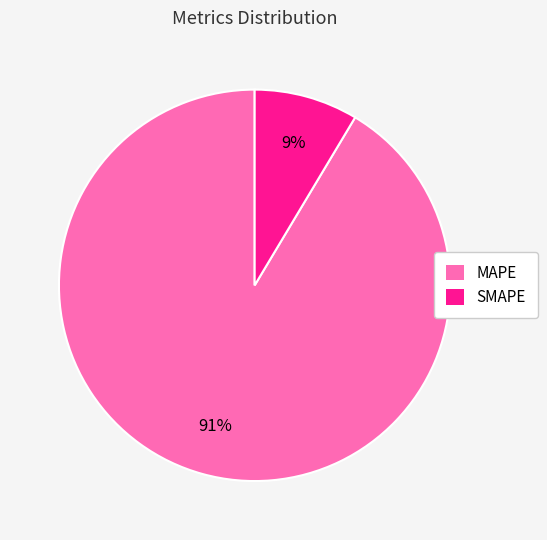

Is the sum of MAPE and SMAPE greater than half?

Yes